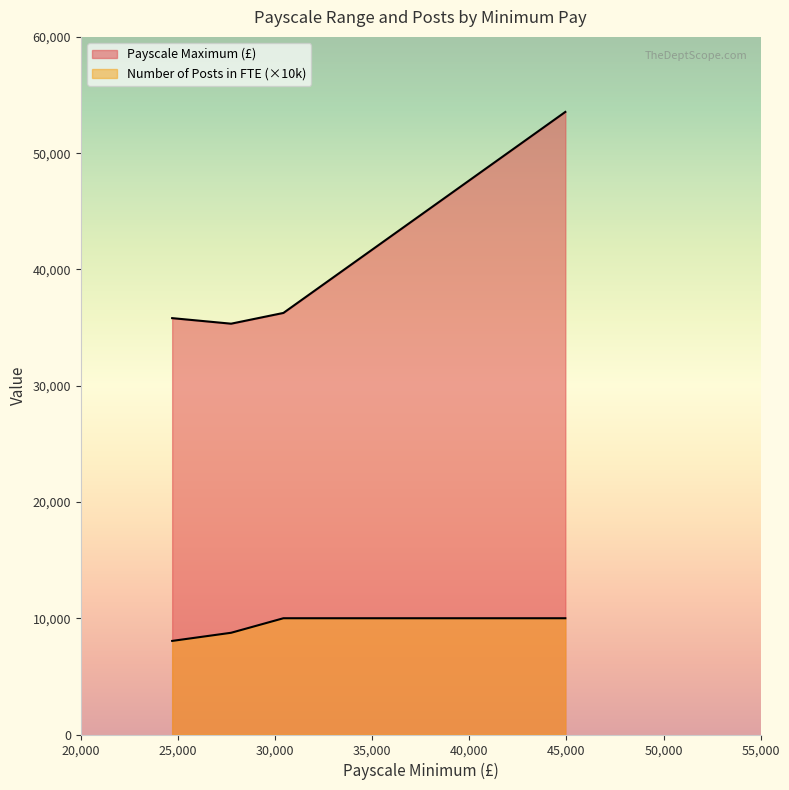

True or false: Number of Posts in FTE has a value of 1.4 at 24704.

False